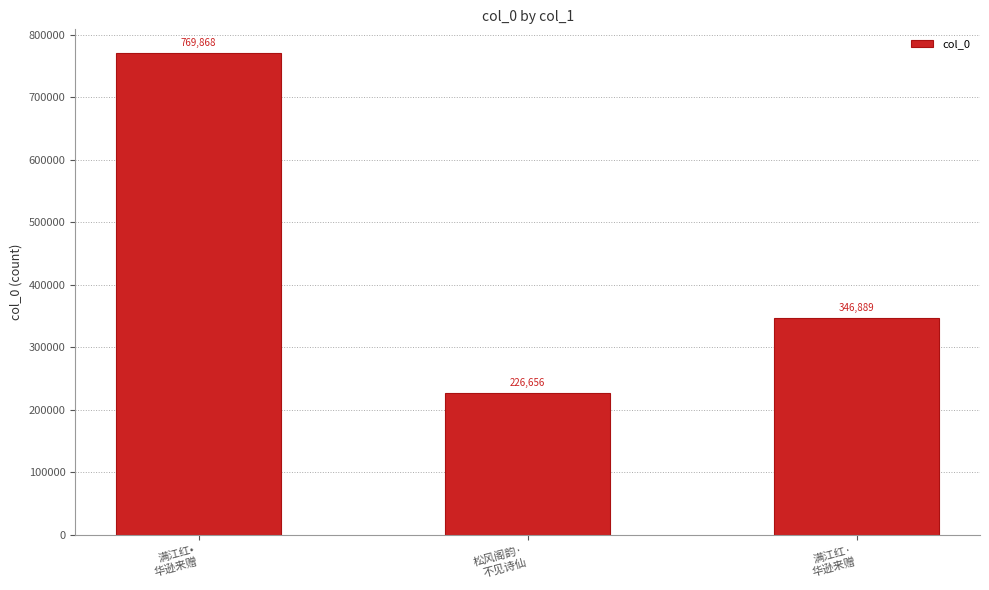

Is it true that the value at 松风阁韵·
不见诗仙 is 226656?

True